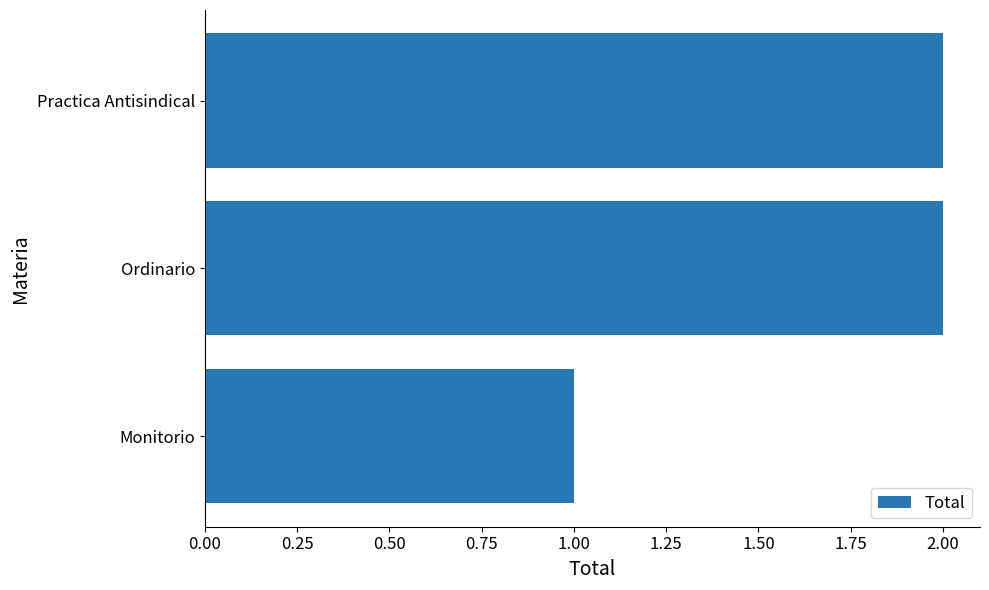

What is the difference between the maximum and minimum values?

1